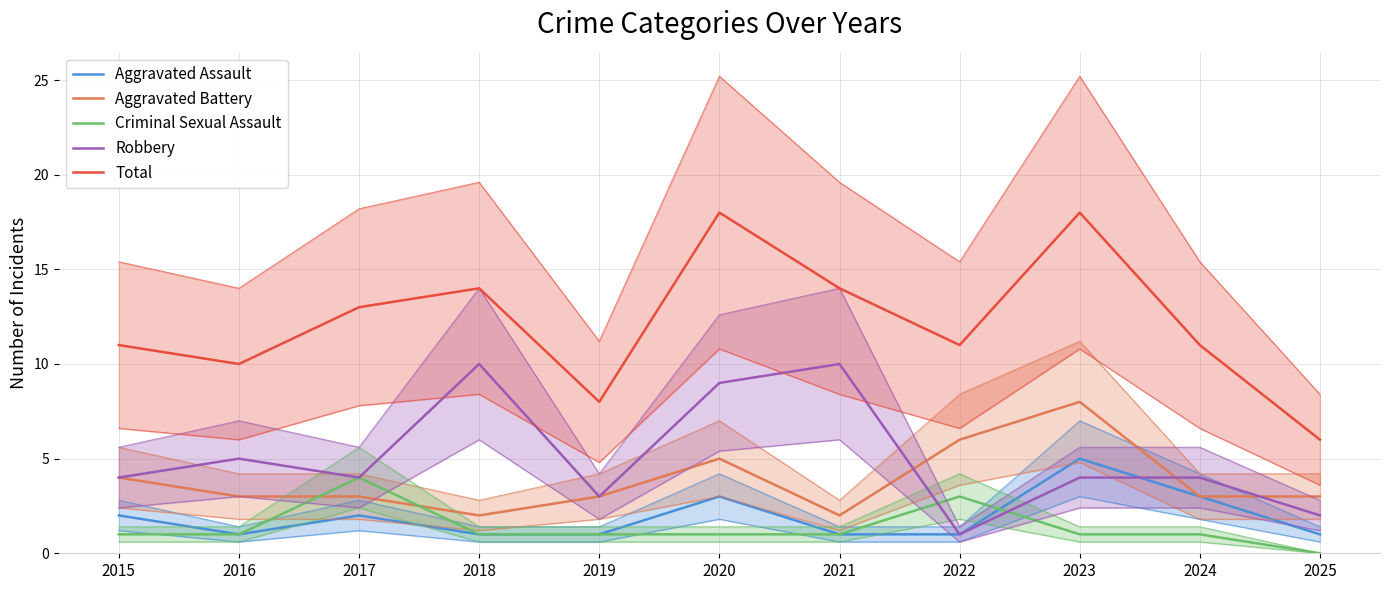

What is the difference between the second highest and minimum values in the Criminal Sexual Assault series?

3